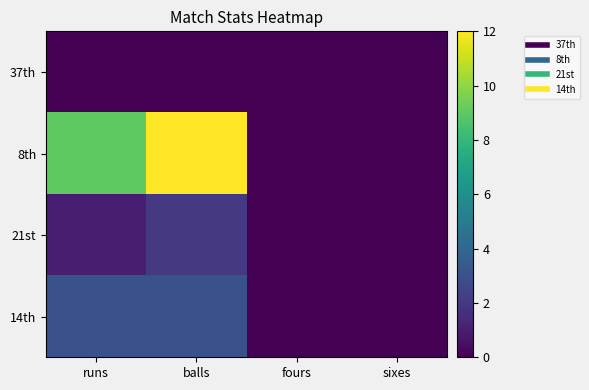

Reading right to left, what are all the values shown in this chart?

37th: sixes=0	fours=0	balls=0	runs=0
8th: sixes=0	fours=0	balls=12	runs=9
21st: sixes=0	fours=0	balls=2	runs=1
14th: sixes=0	fours=0	balls=3	runs=3